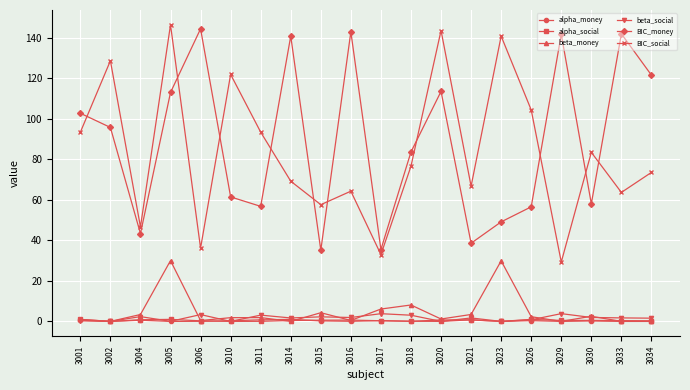

How many lines are shown in the chart?

6